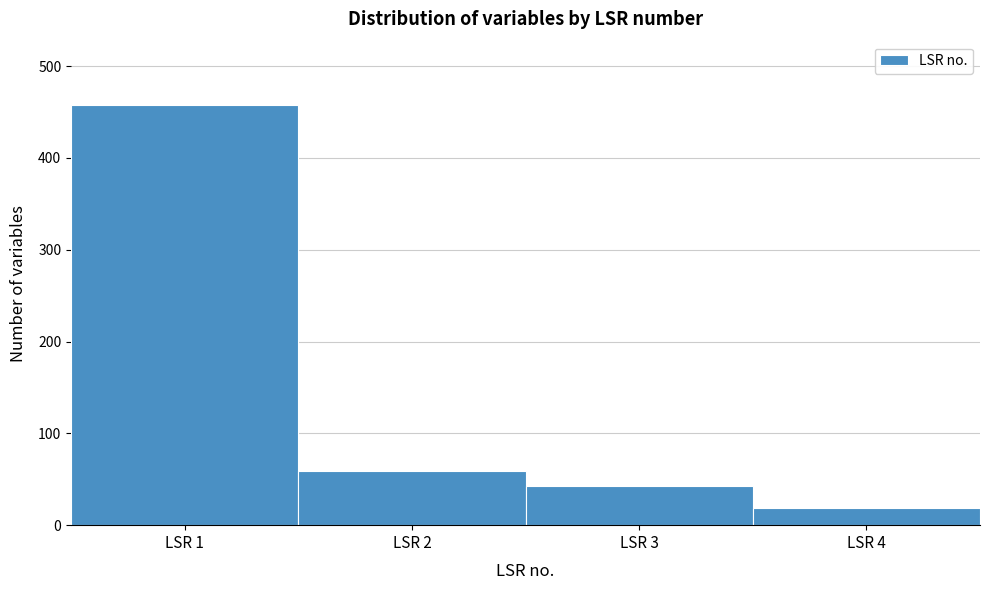

Reading left to right, transcribe this chart: for each bar, give the range it covers on the x-axis and its height. The values are not printed on the chart, so give them approximately, as read against the axis.

0.5 to 1.5: 460
1.5 to 2.5: 60
2.5 to 3.5: 40
3.5 to 4.5: 20